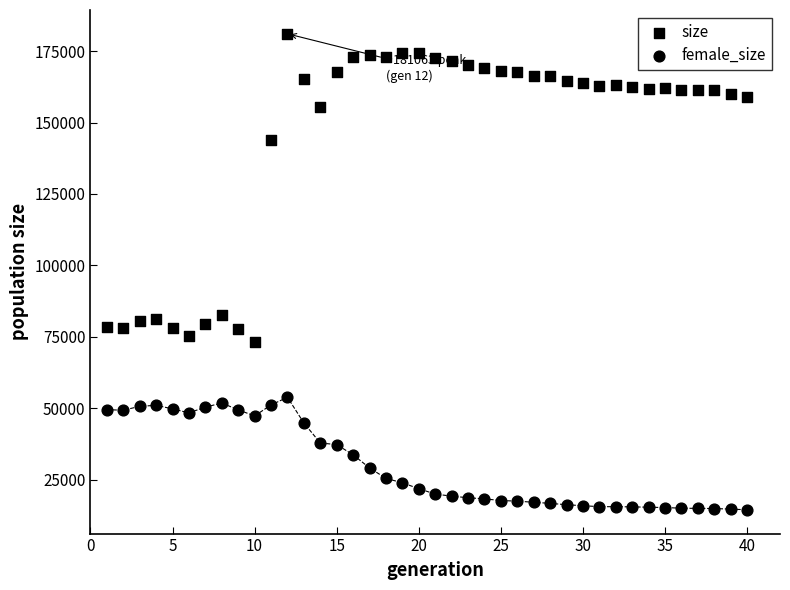

Count the number of points in this scatter plot.

80